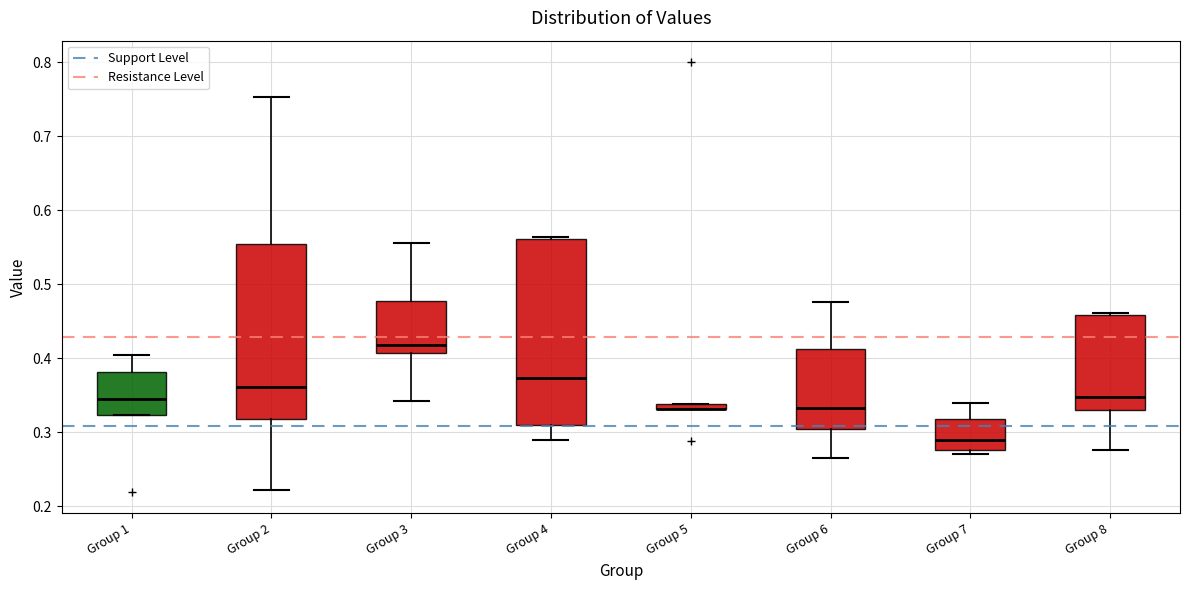

Where is the upper edge of the box for Group 7 on the y-axis? The values are not printed on the chart, so give them approximately, as read against the axis.

0.32